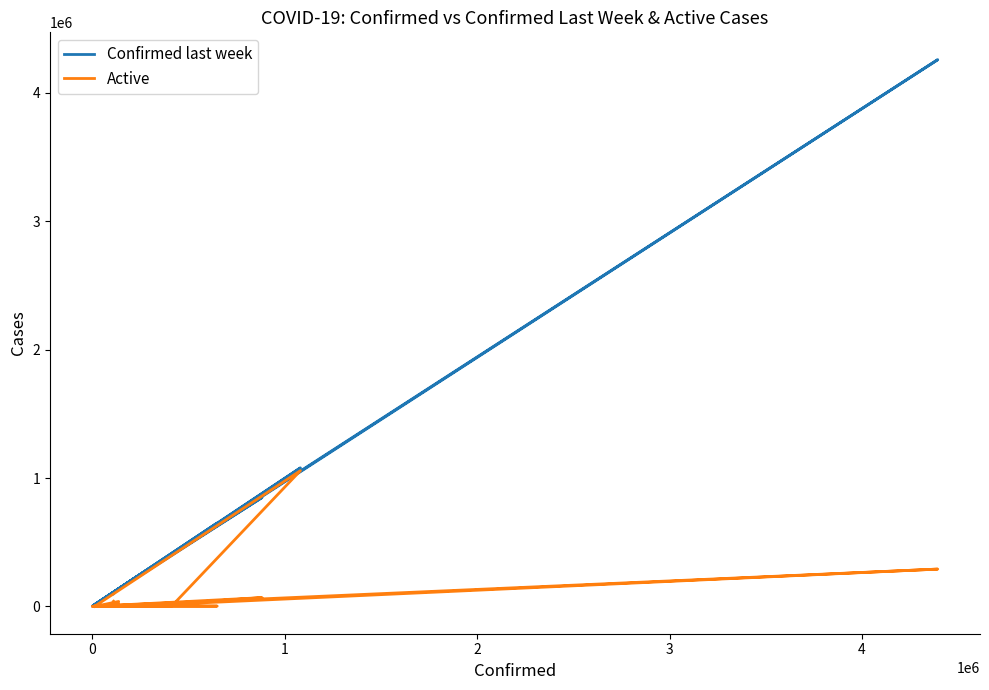

What is the difference between the highest and lowest values at 0?

132417